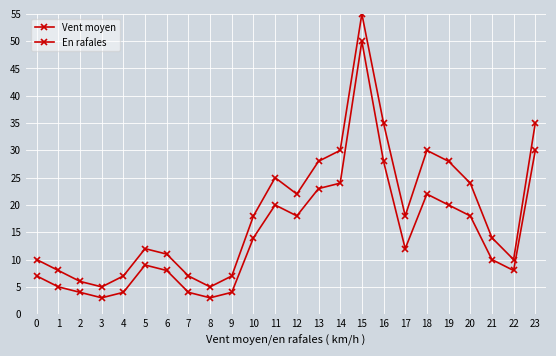

What is the difference between the maximum and minimum values in the Vent moyen series?

47